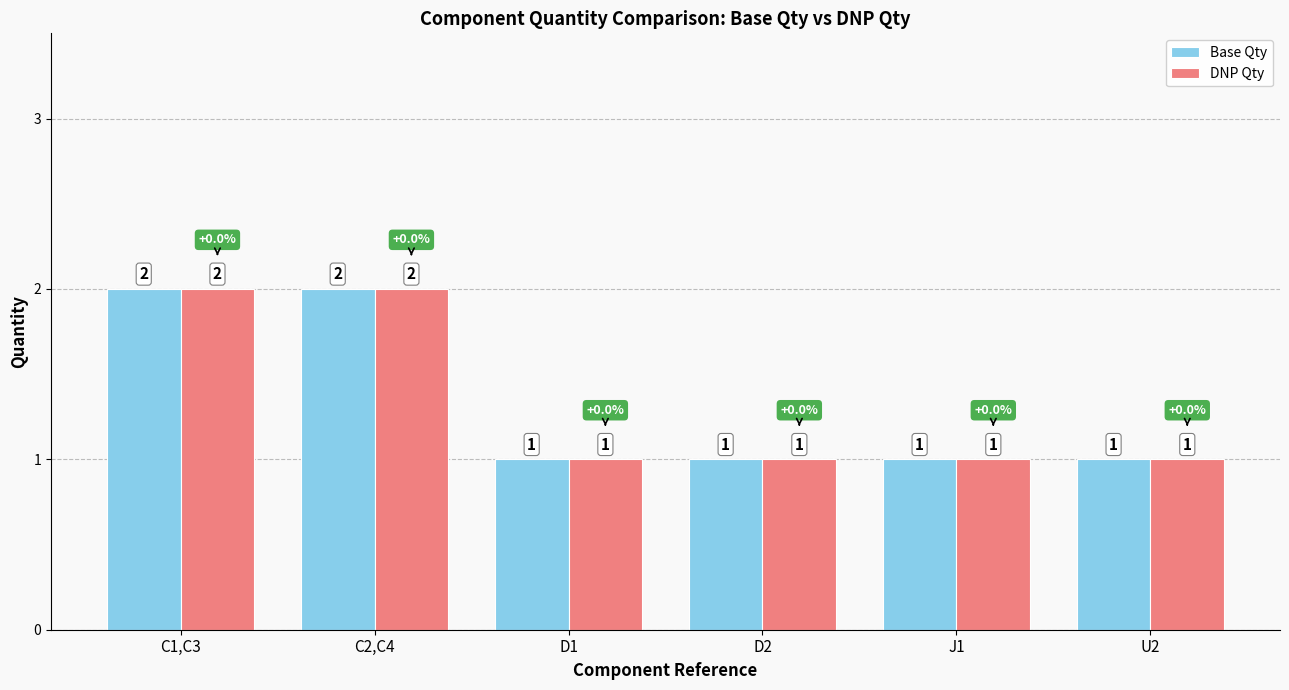

The DNP Qty series shows 0 at D2. True or false?

False